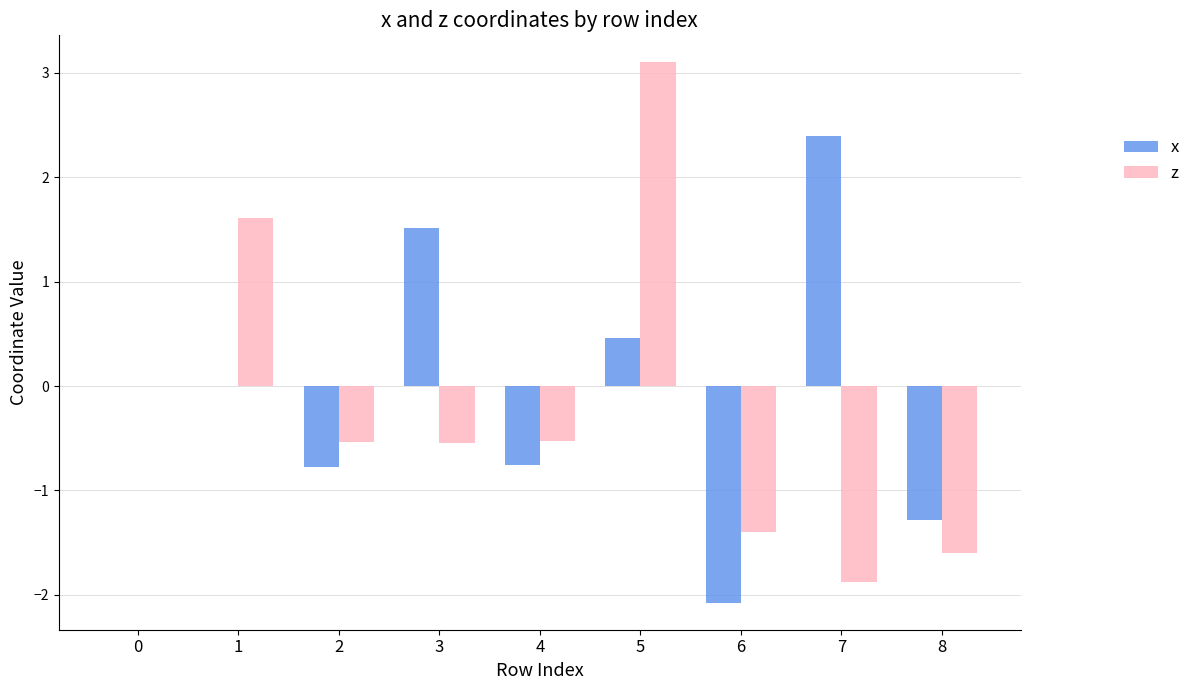

How many series are shown in this chart?

2